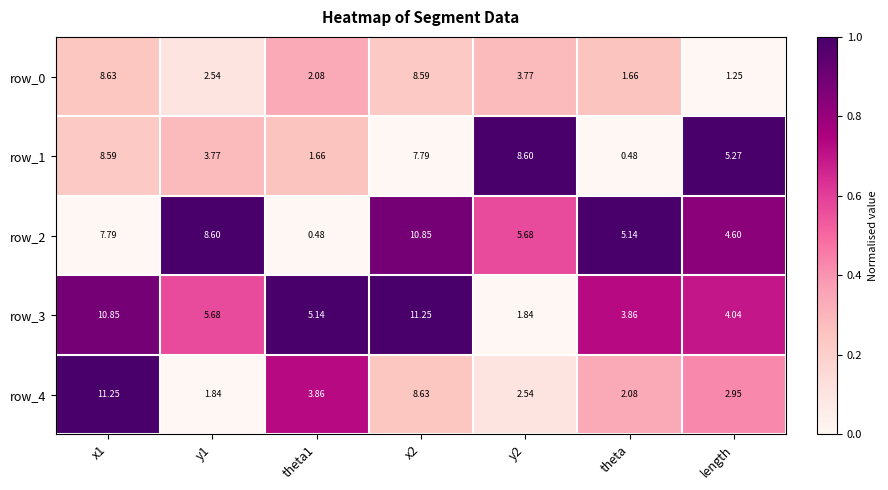

What is the difference between the maximum and minimum values in the row_3 series?

9.4